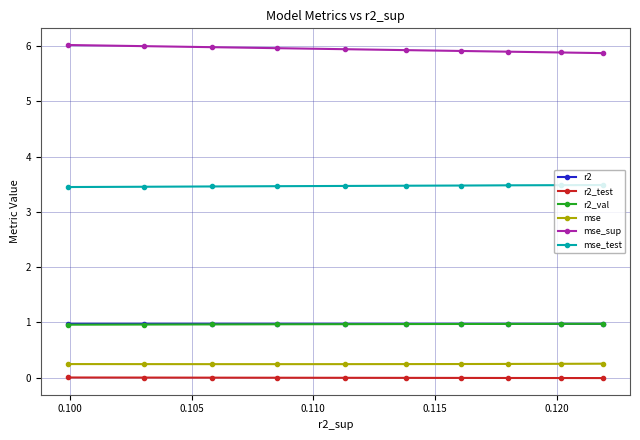

Count the number of data series in this chart.

6